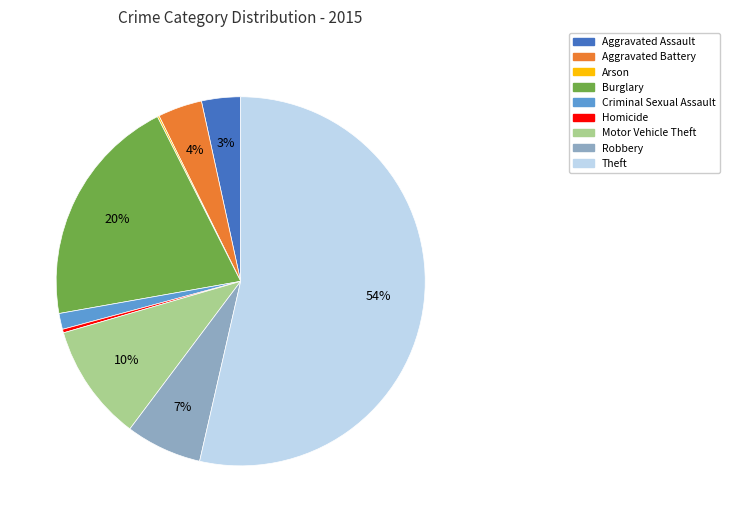

Which slice is the largest?

Theft